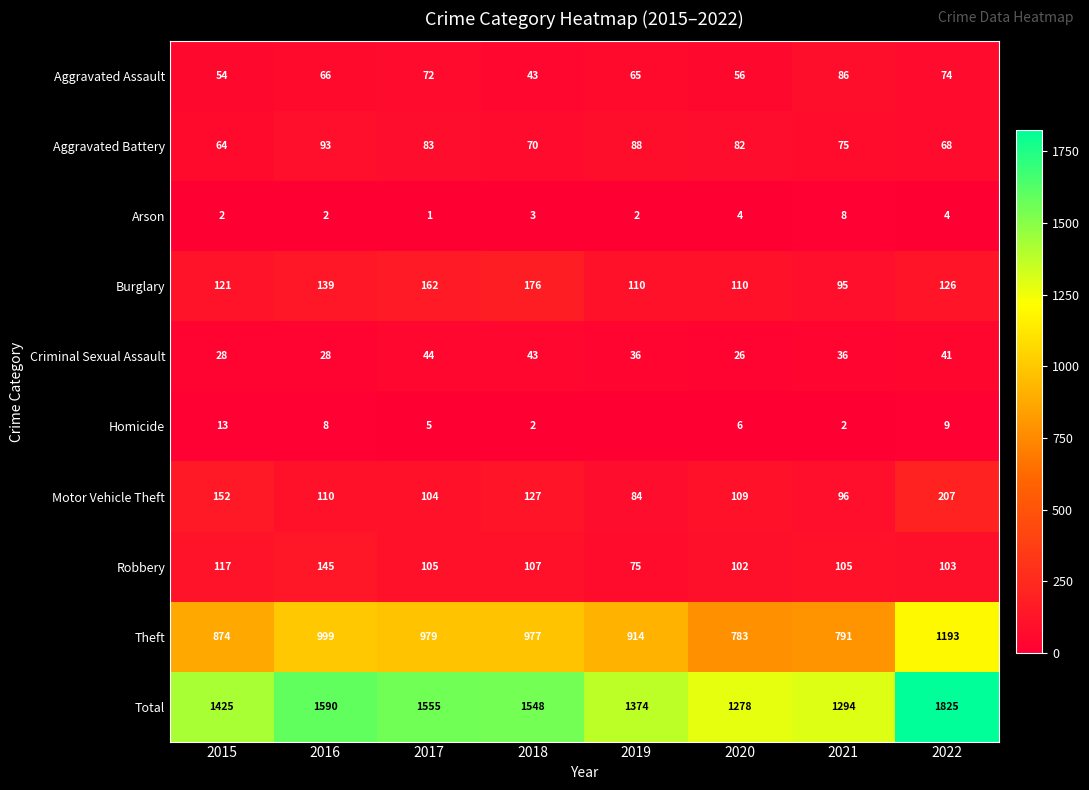

Where does the Robbery series first go above 105?

2015